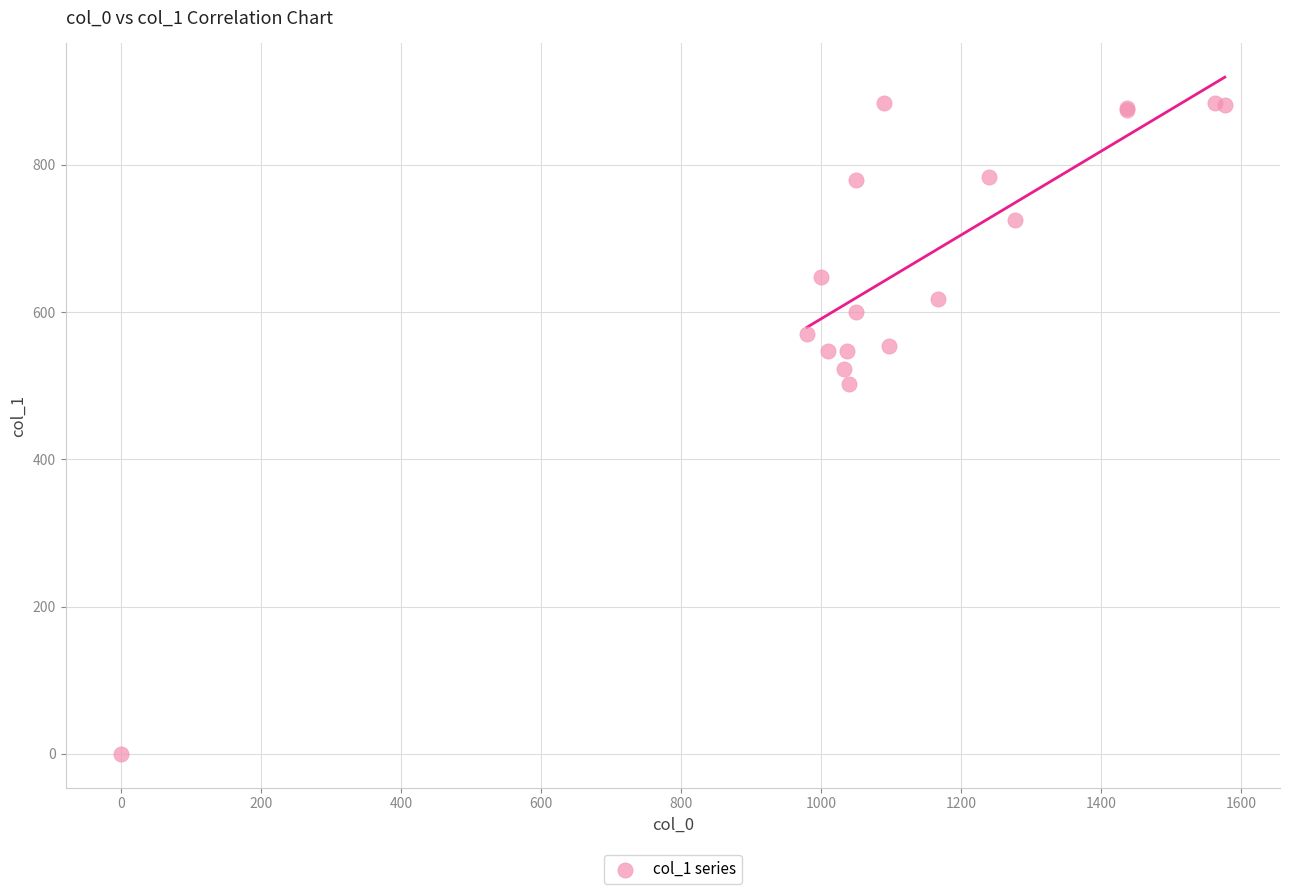

What Y value in the scatter plot is closest to 442?

502.9